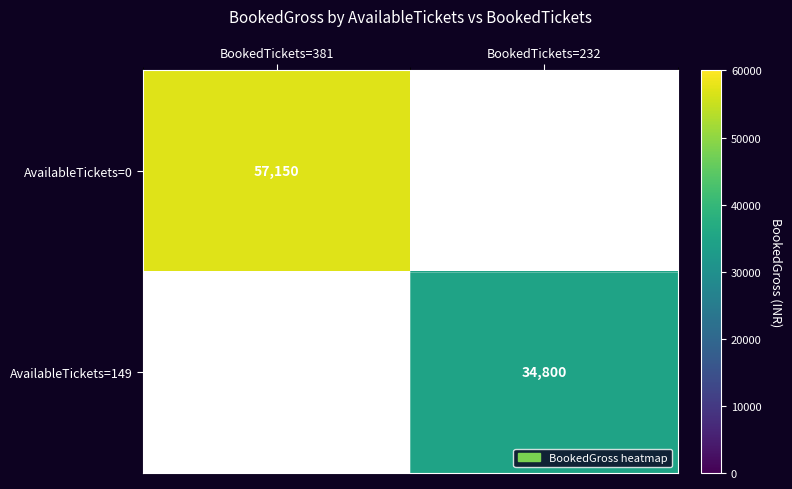

Is it true that AvailableTickets=0 equals 88170 at BookedTickets=381?

False